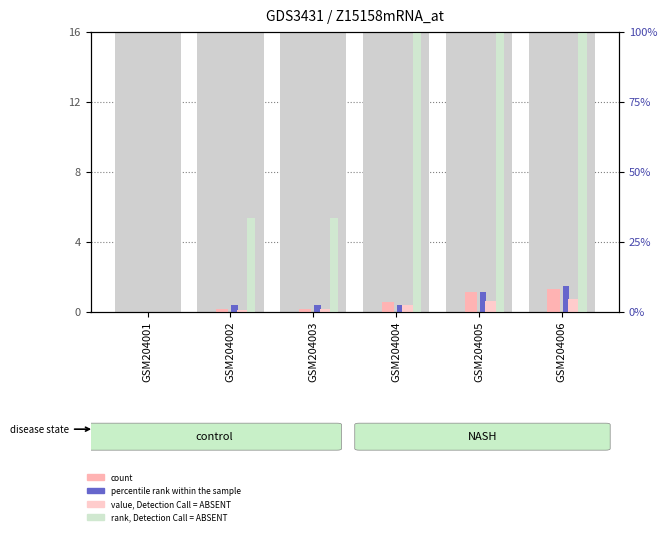

The value of count at GSM204003 is 0.2. True or false?

False